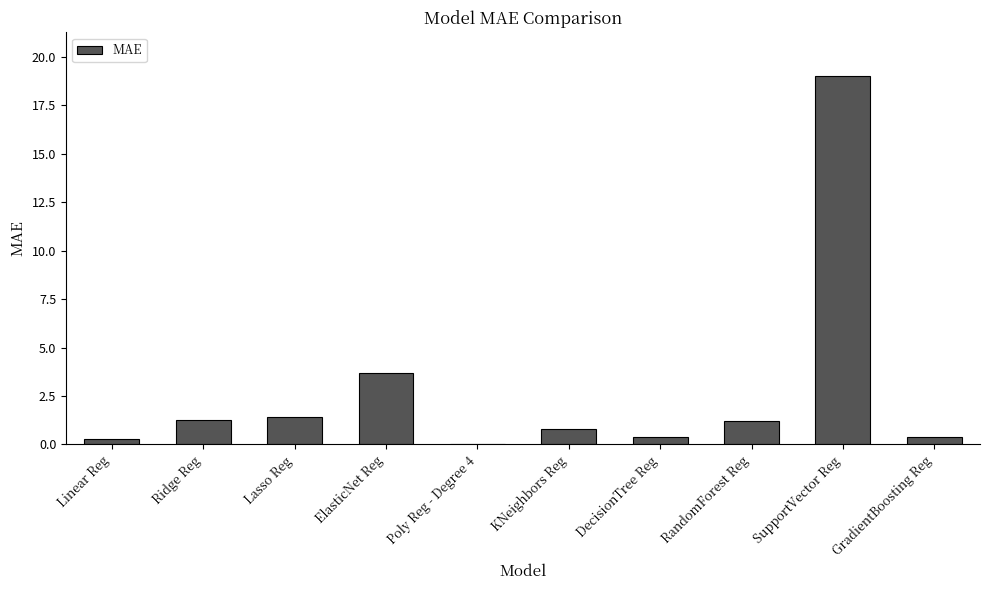

What is the approximate value at ElasticNet Reg?

3.7